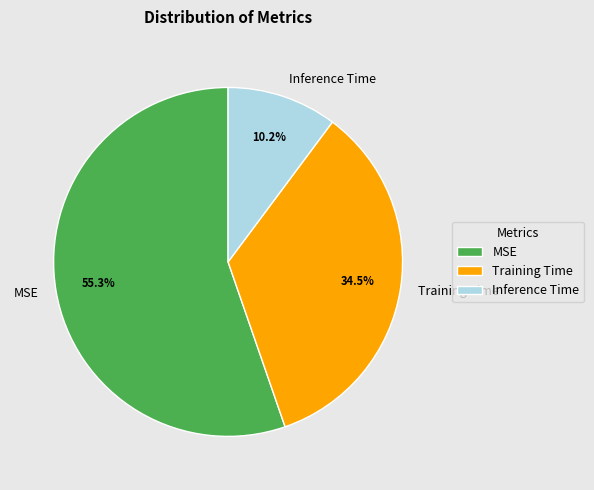

What is the majority slice?

MSE